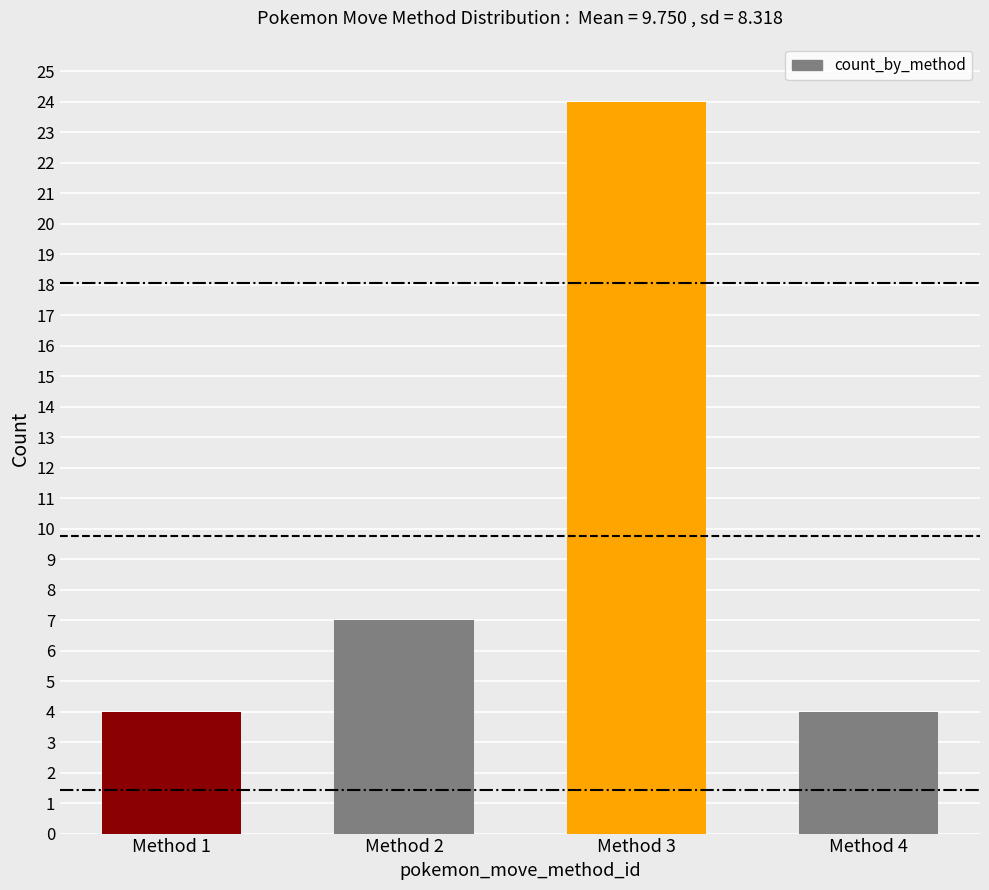

Which label corresponds to the largest value in the chart?

Method 3